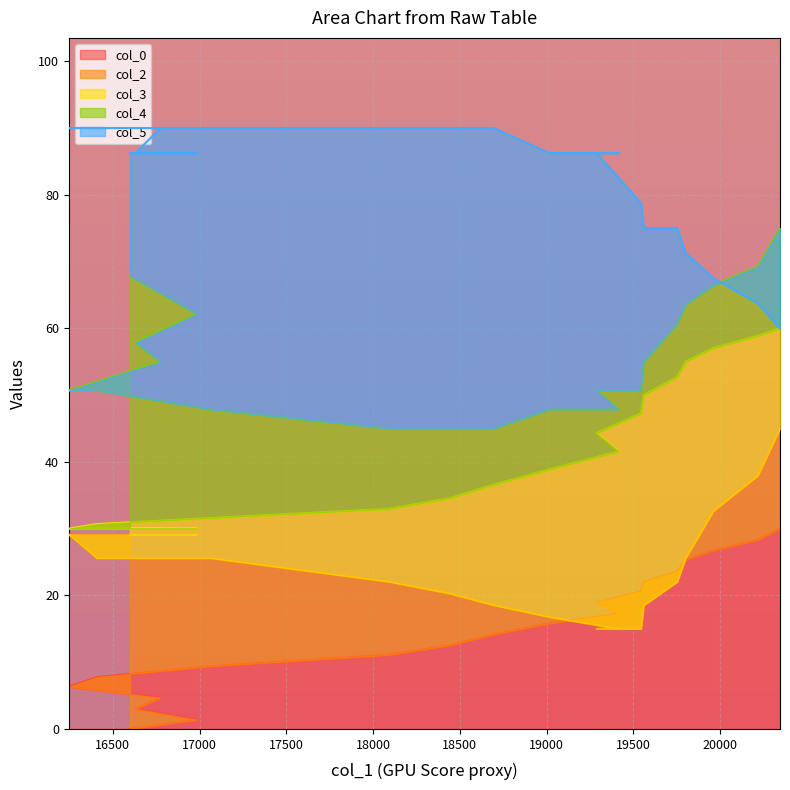

How many values in the col_5 series exceed 86?

13